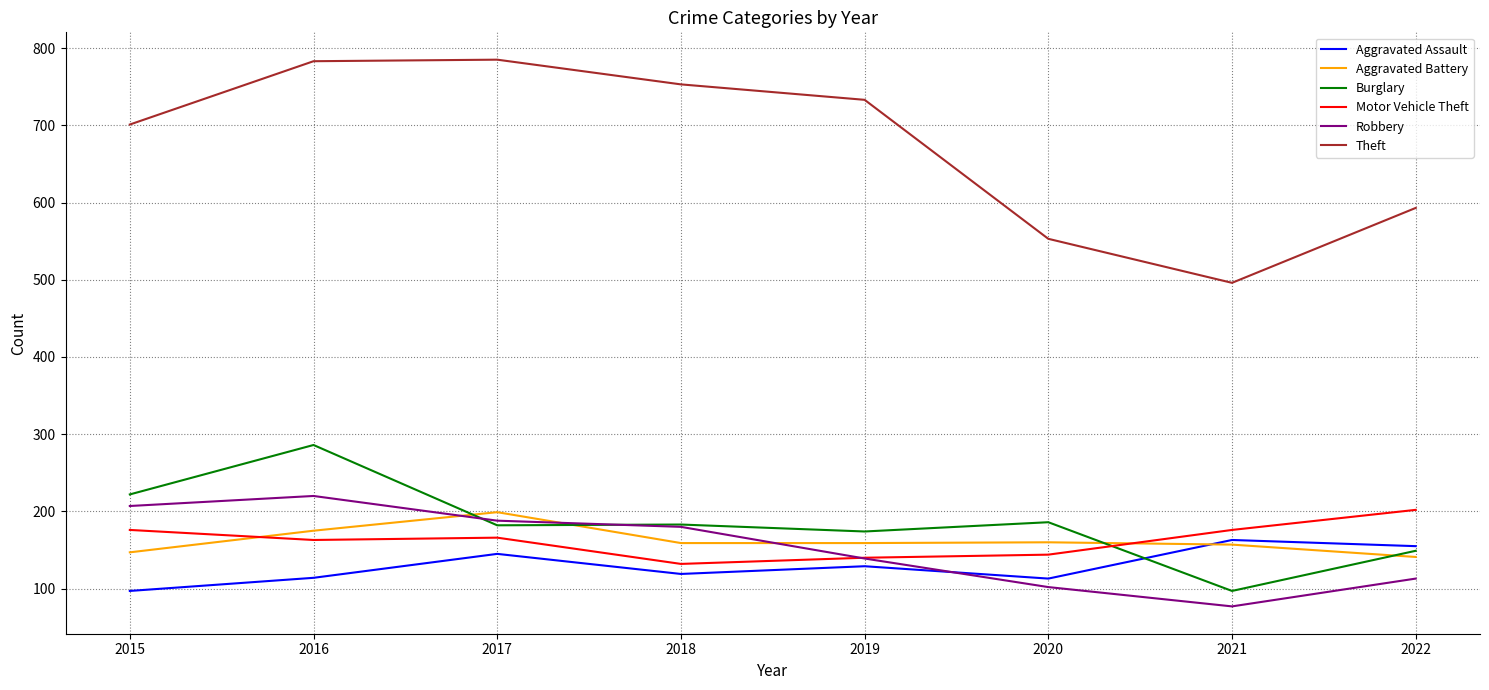

At which category is the sum across all series the highest?

2016